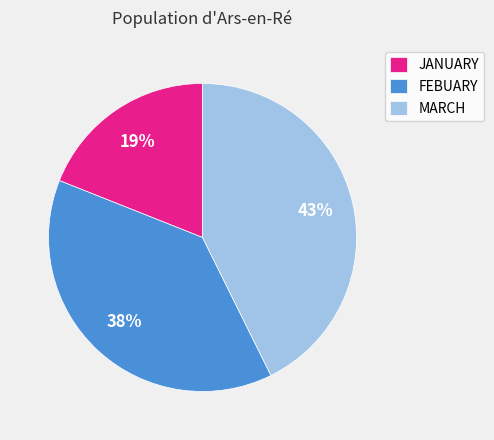

Count the number of slices in the pie.

3